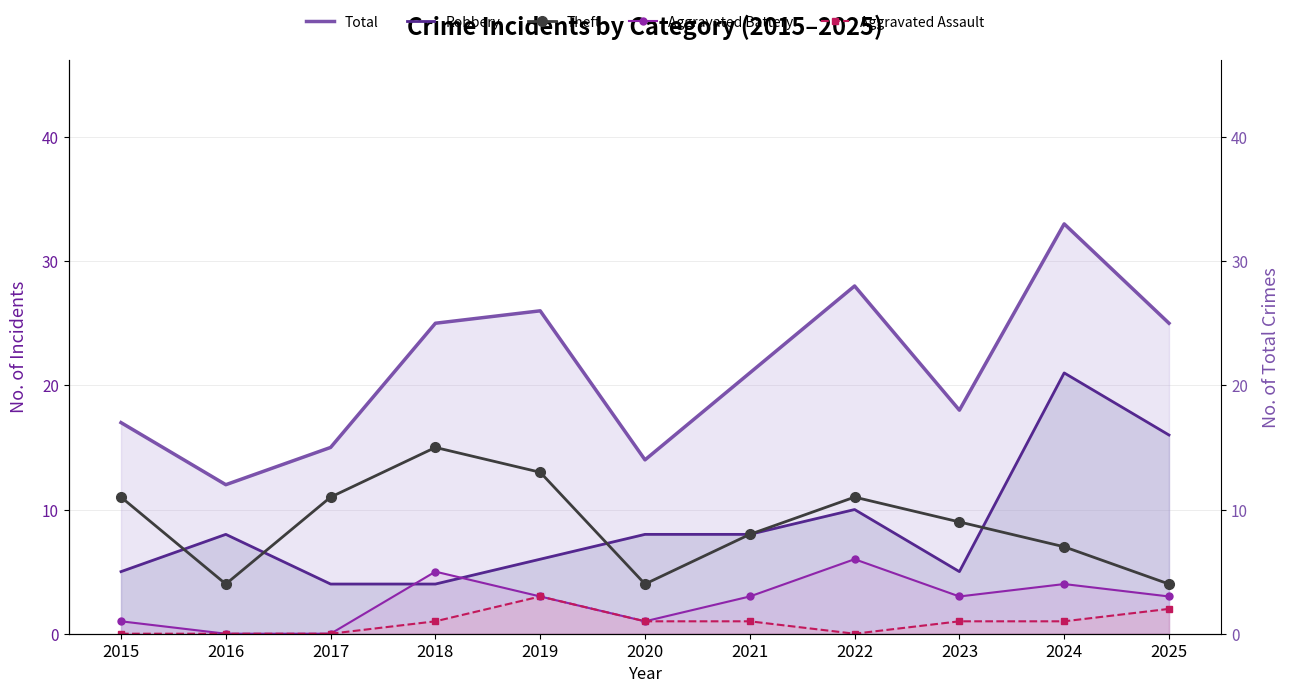

The Theft series shows 7 at 2024. True or false?

True